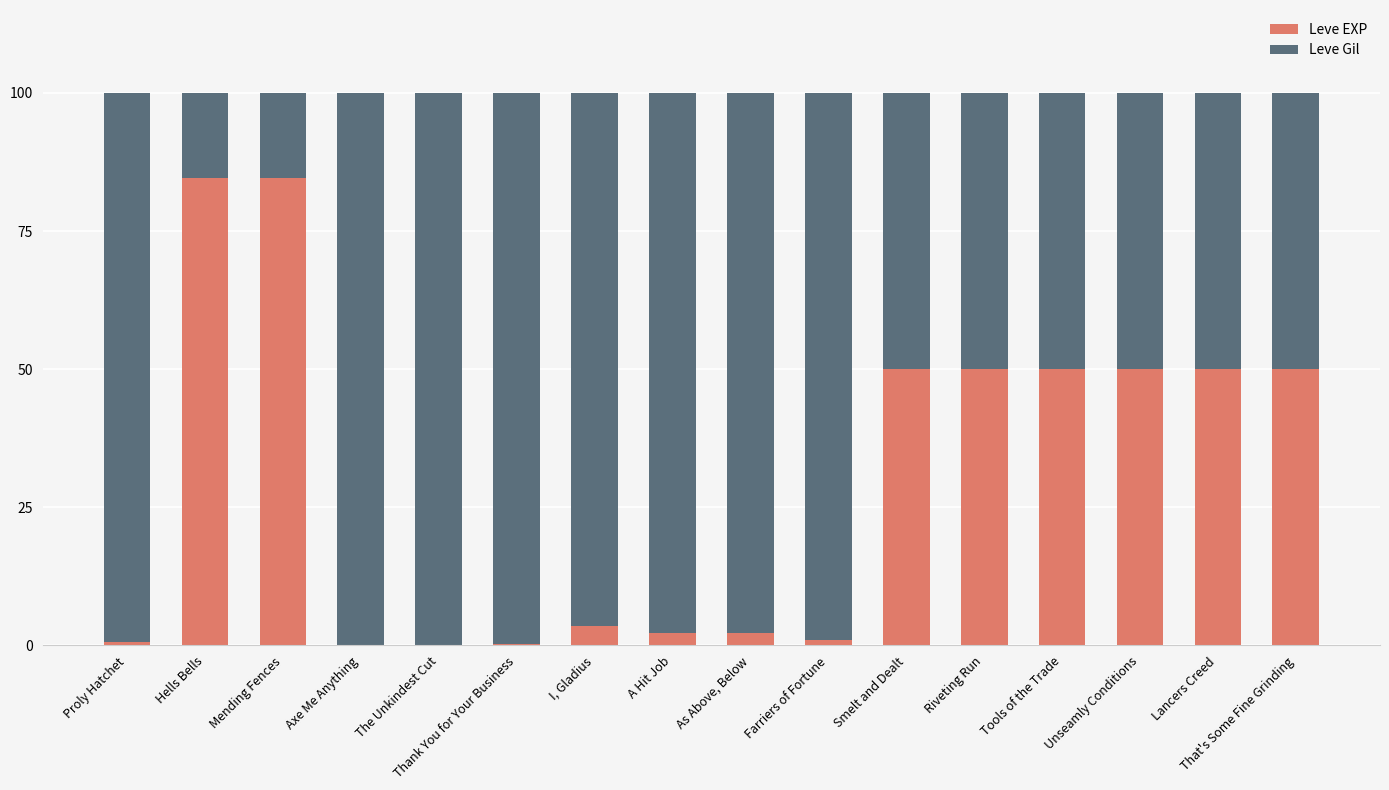

Are the bars grouped side by side (vs. stacked)?

No